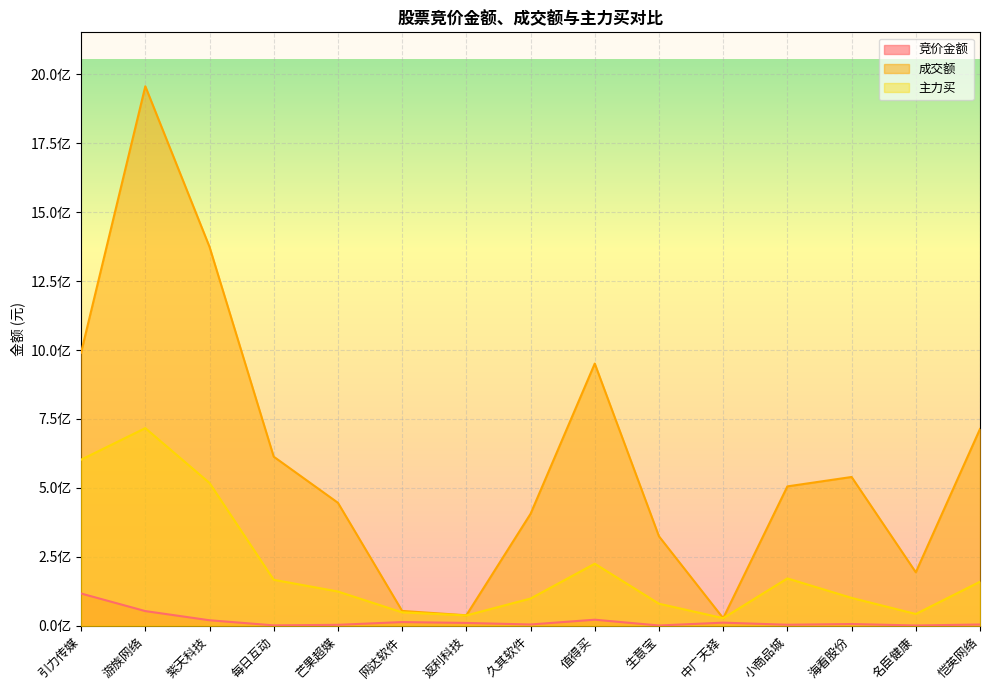

True or false: 成交额 has a value of 53701419 at 网达软件.

True